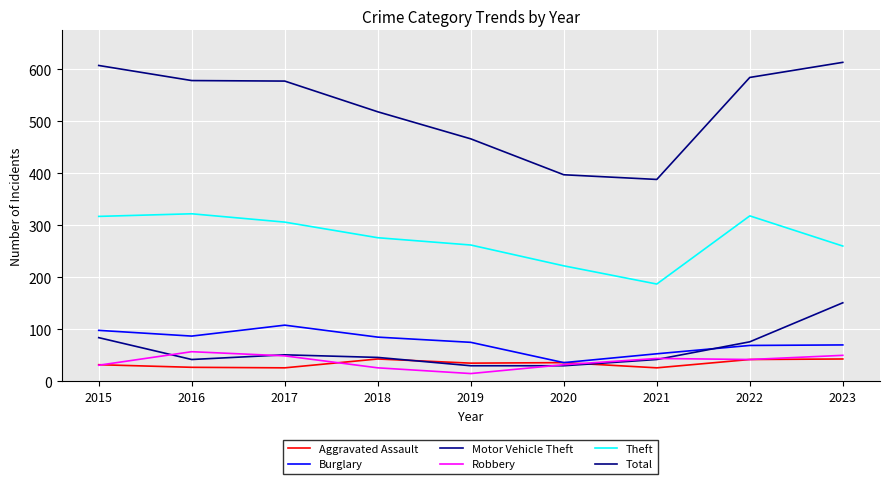

How many lines are shown in the chart?

6